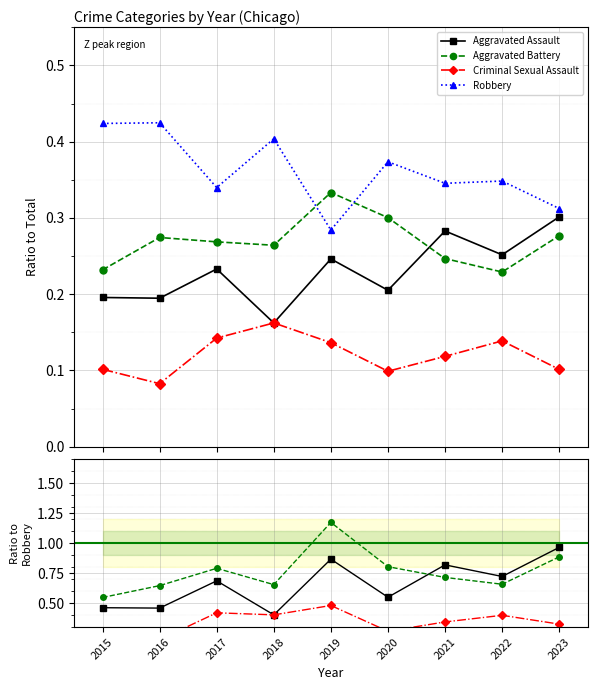

Between 2023 and 2015, which is larger?

2023